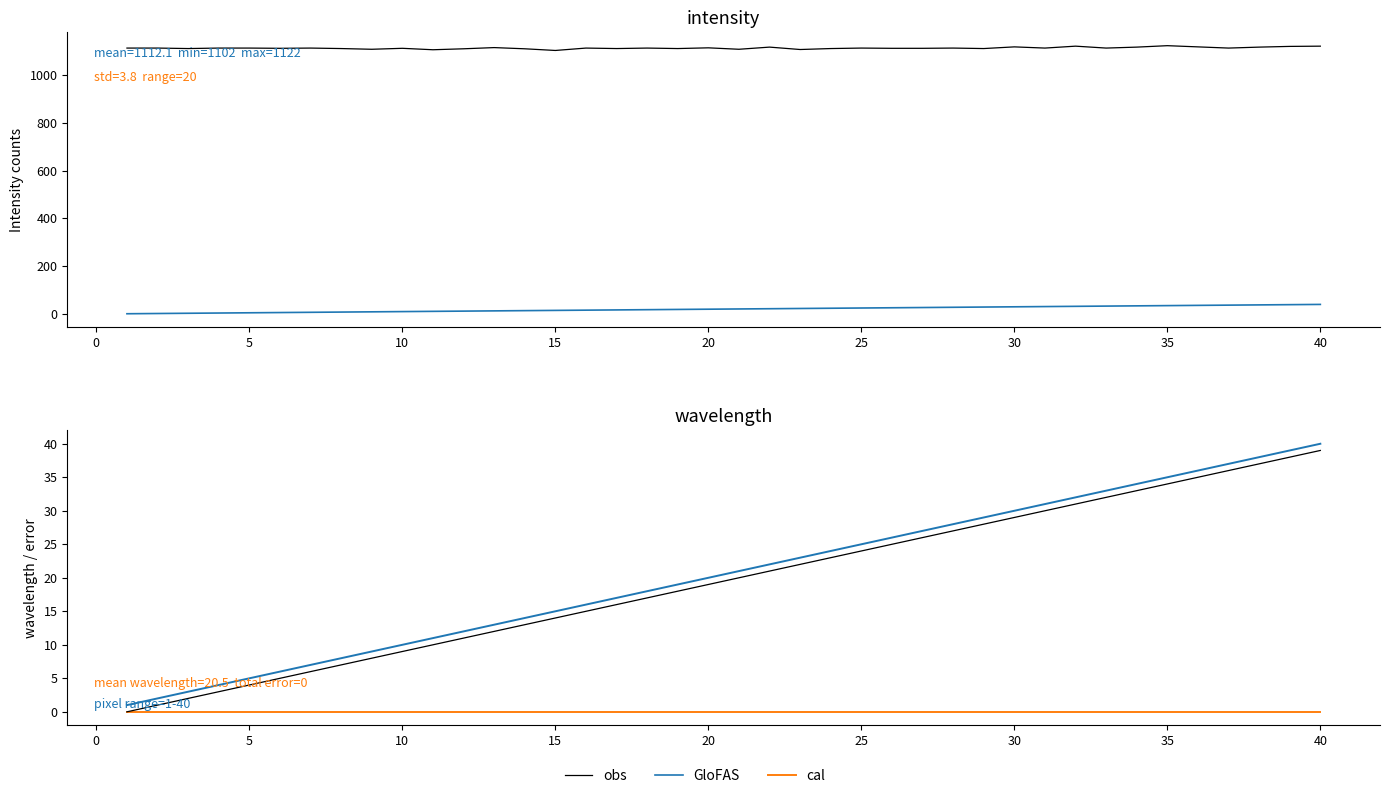

How many data points does each series have?

40